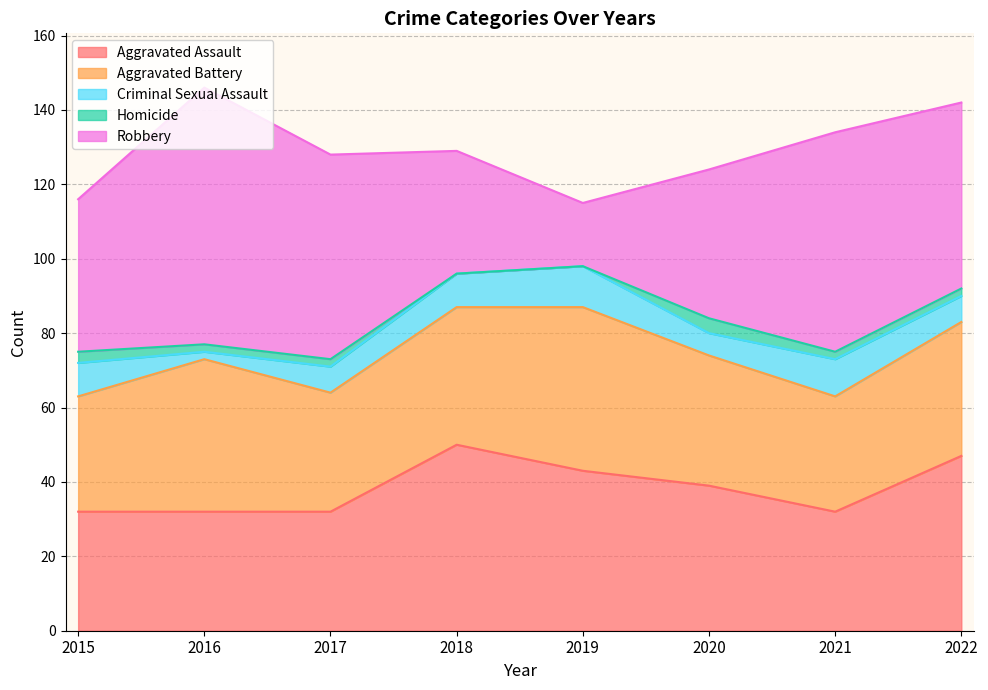

Reading left to right, transcribe all the data shown in this chart.

Aggravated Assault: 32	32	32	50	43	39	32	47
Aggravated Battery: 31	41	32	37	44	35	31	36
Criminal Sexual Assault: 9	2	7	9	11	6	10	7
Homicide: 3	2	2	0	0	4	2	2
Robbery: 41	69	55	33	17	40	59	50